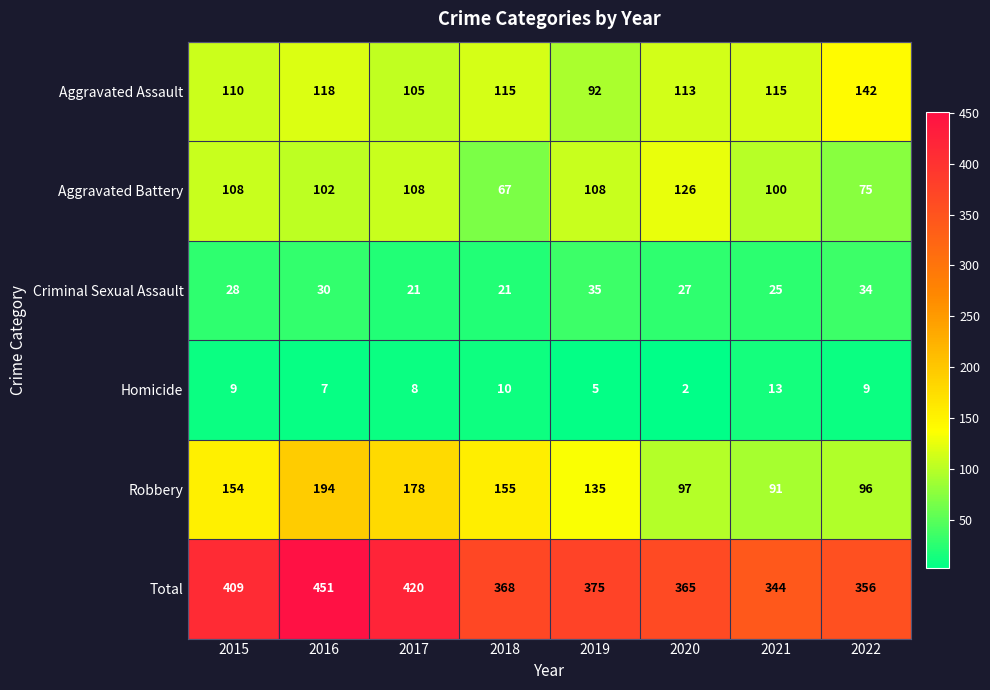

Between 2015 and 2022, which series saw the biggest shift?

Robbery